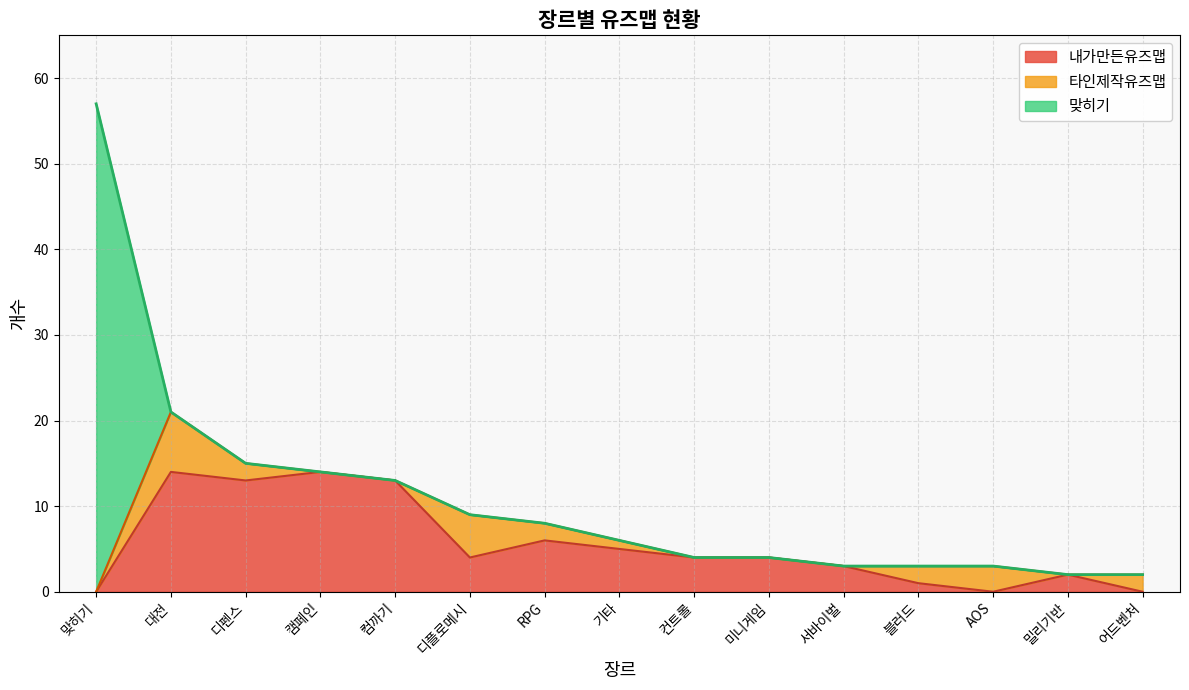

What is the label of the 7th point from the left?

RPG